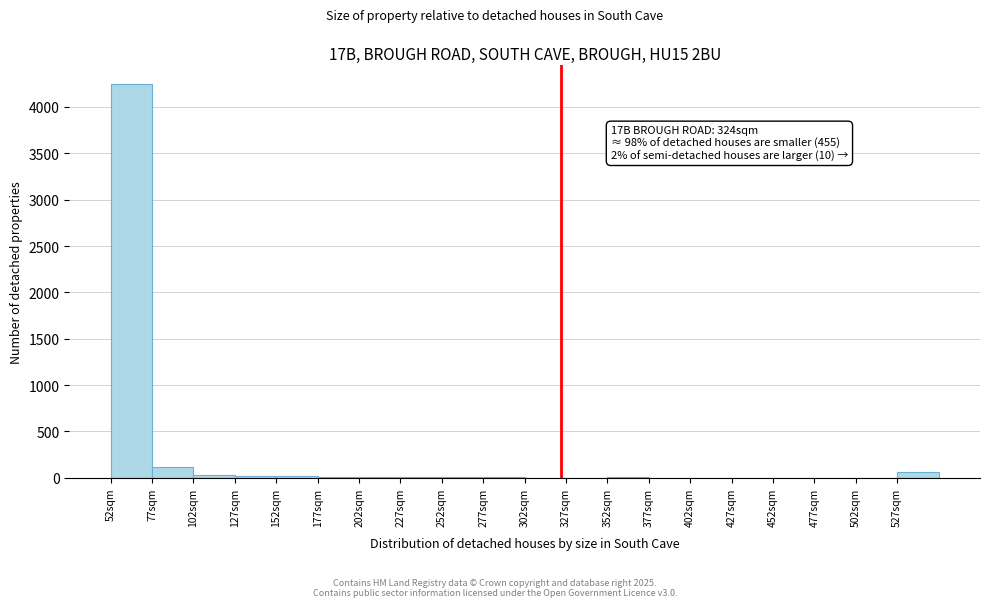

Which range on the x-axis has the tallest bar?

52 to 77